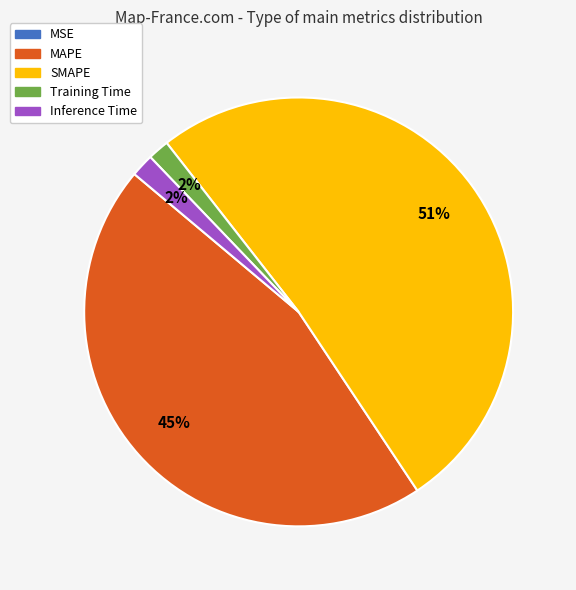

Which has a higher value, SMAPE or Training Time?

SMAPE